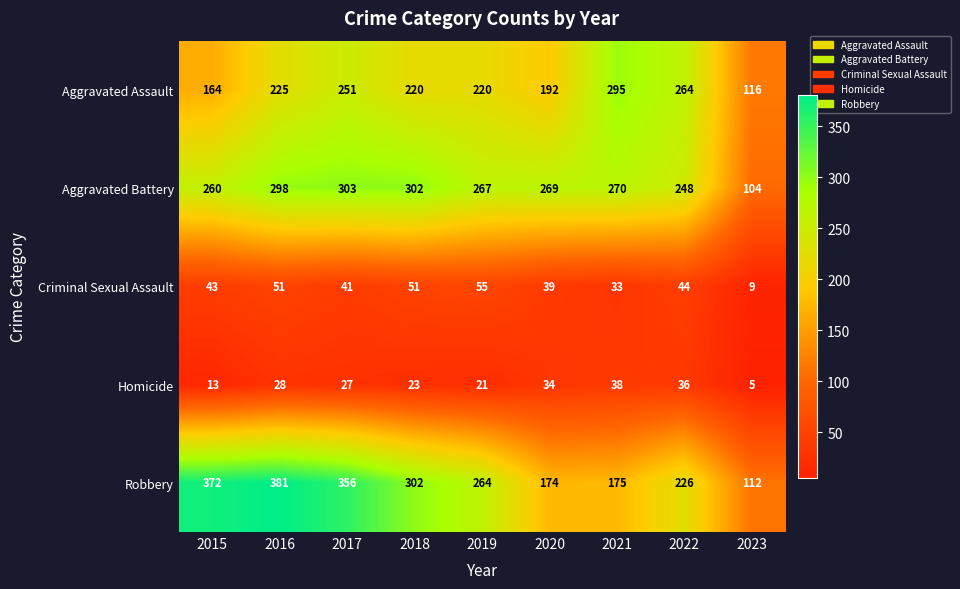

What is the highest value of the Criminal Sexual Assault series?

55